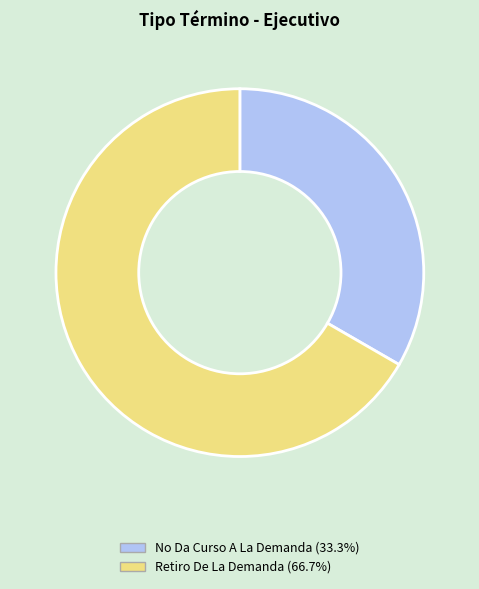

Is the sum of Retiro De La Demanda and No Da Curso A La Demanda greater than half?

Yes